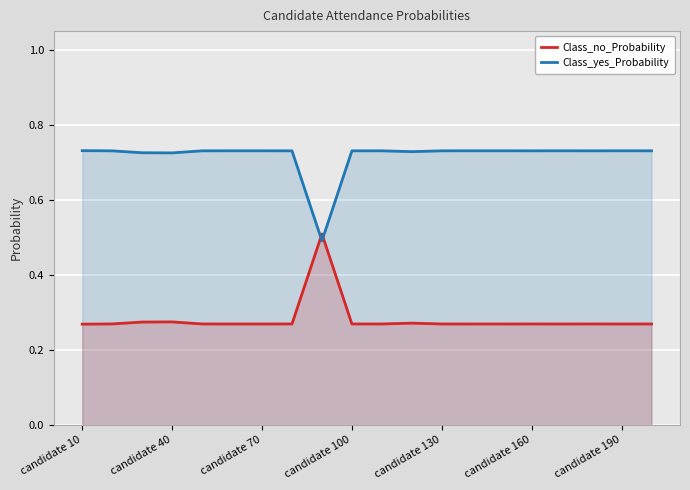

How many lines are shown in the chart?

2